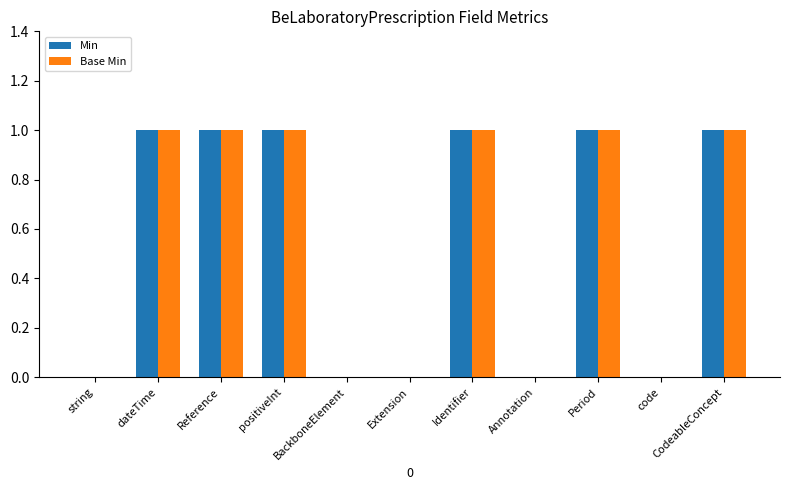

Is the value of Base Min at Period greater than the value of Min at code?

Yes